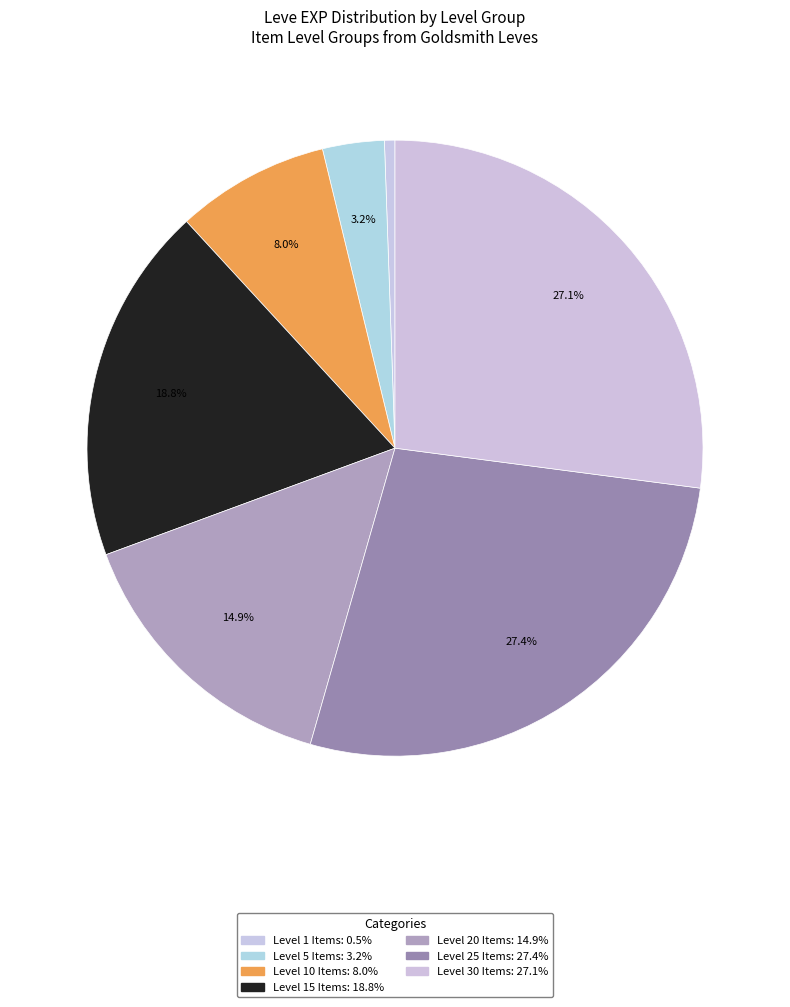

How many segments does this pie chart have?

7